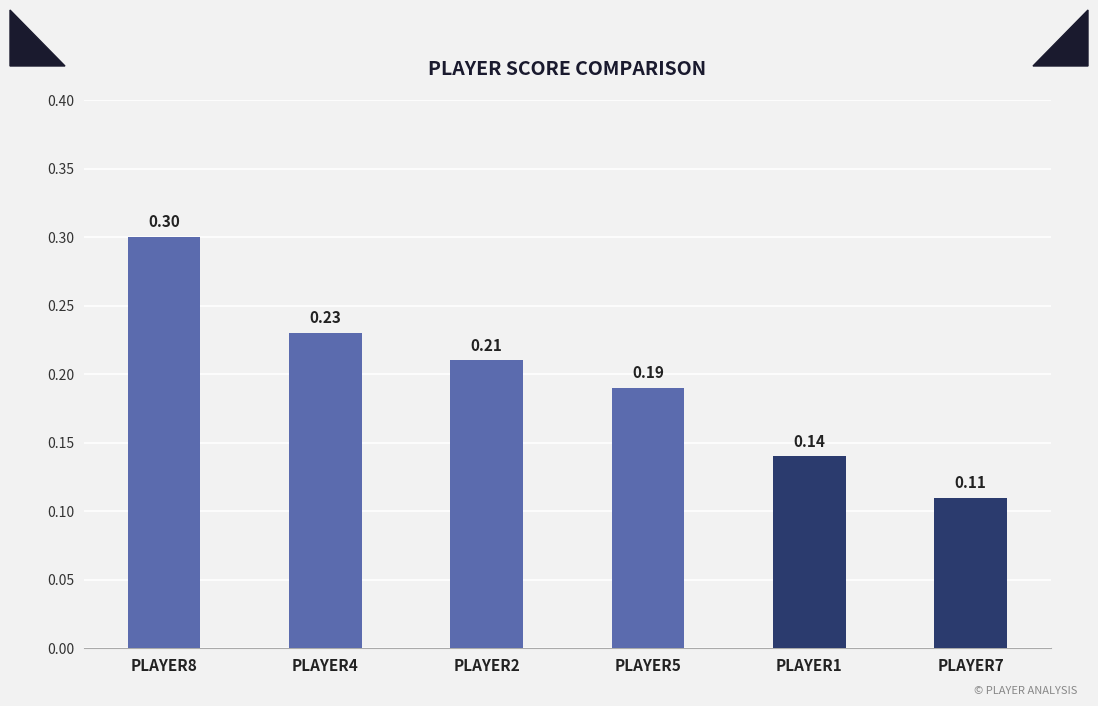

Which has a higher value, PLAYER2 or PLAYER4?

PLAYER4